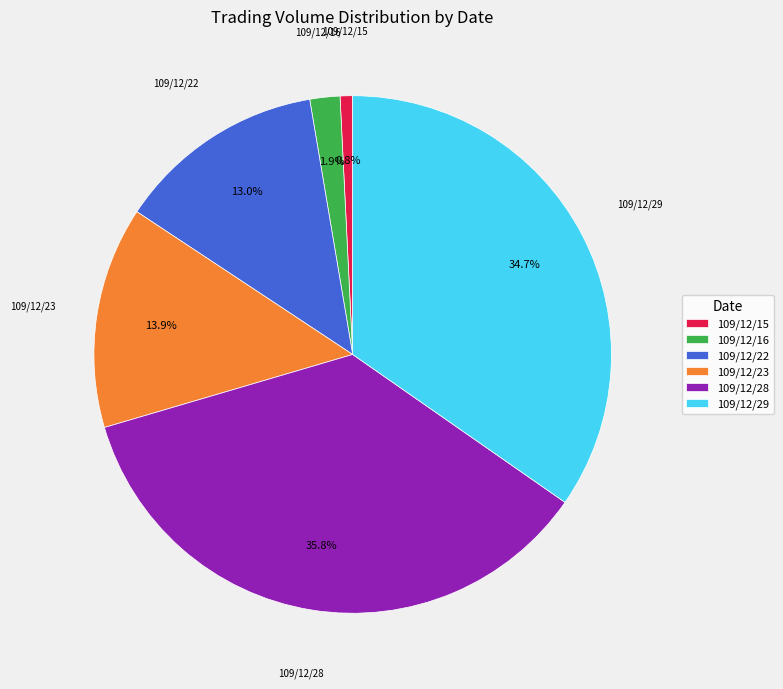

Which category has the smallest portion of the pie?

109/12/15